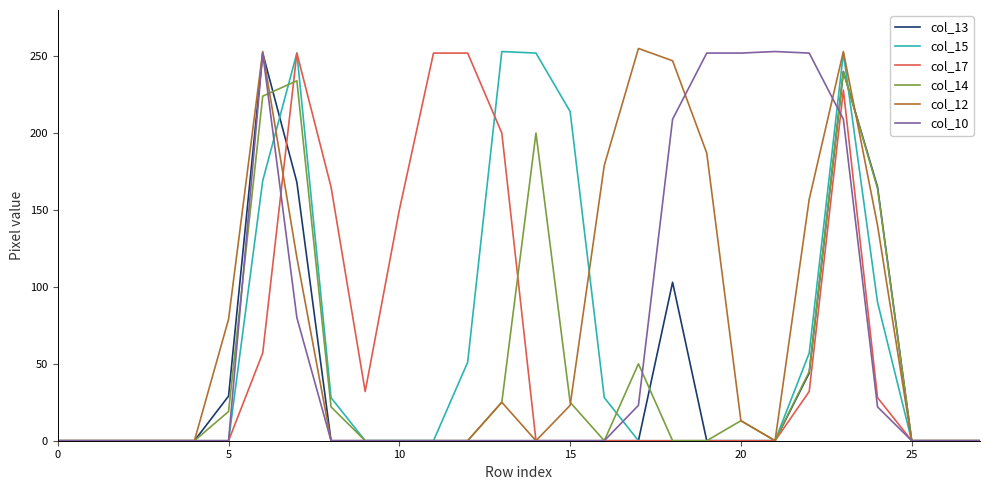

Rank the series by their maximum value, from lowest to highest.

col_14, col_13, col_17, col_15, col_10, col_12